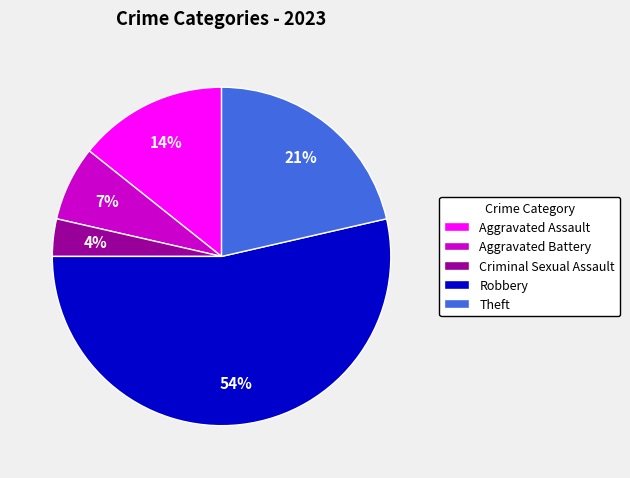

Is it true that Aggravated Assault is 3% of the pie?

False